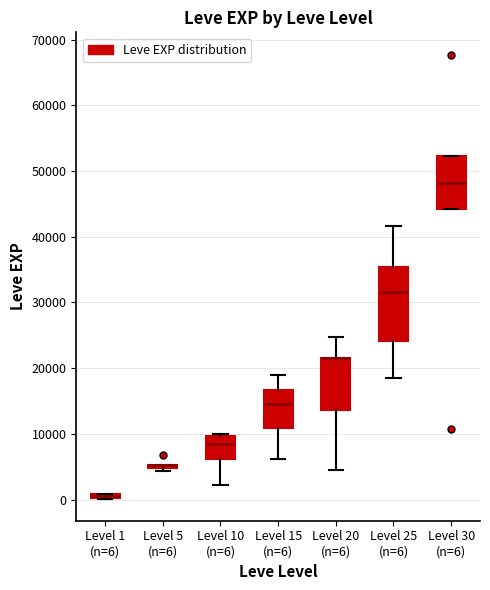

Which box is the tallest, from its lower edge to its upper edge?

Level 25 (n=6)